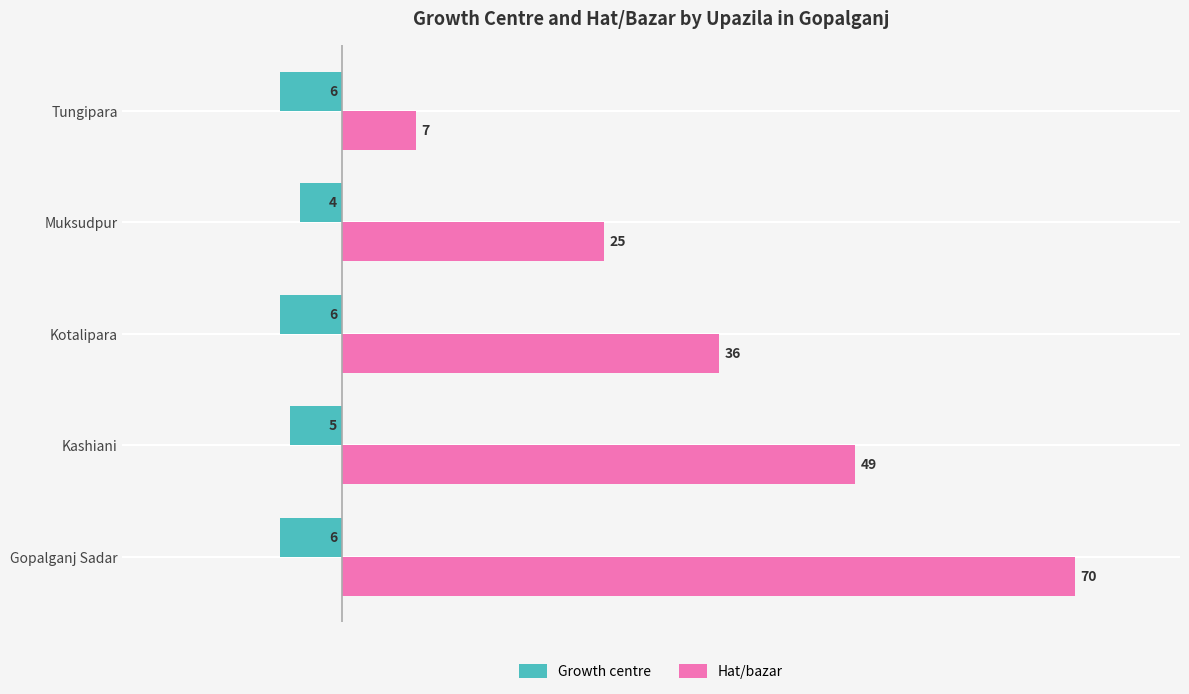

Rank the series by their average value, from lowest to highest.

Growth centre, Hat/bazar